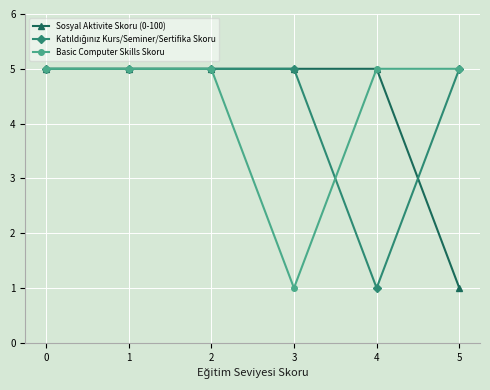

What is the approximate value of Sosyal Aktivite Skoru (0-100) at 2?

5